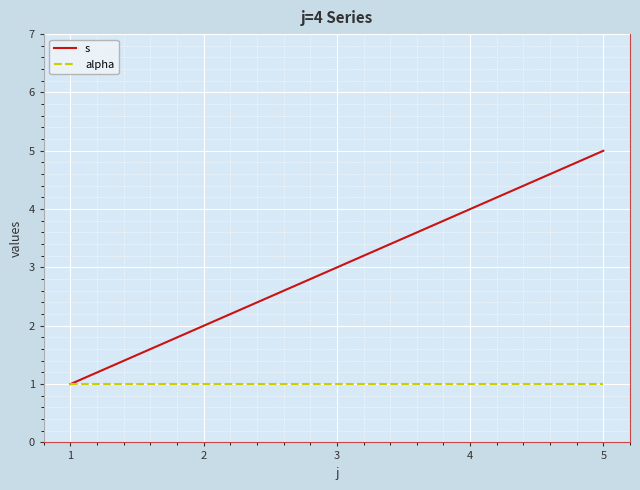

Which category has the highest value across all series?

5